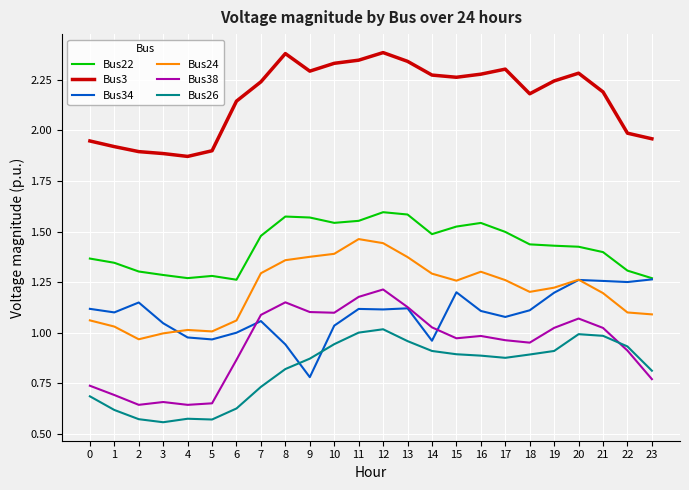

True or false: Bus3 and Bus26 intersect in this chart.

False